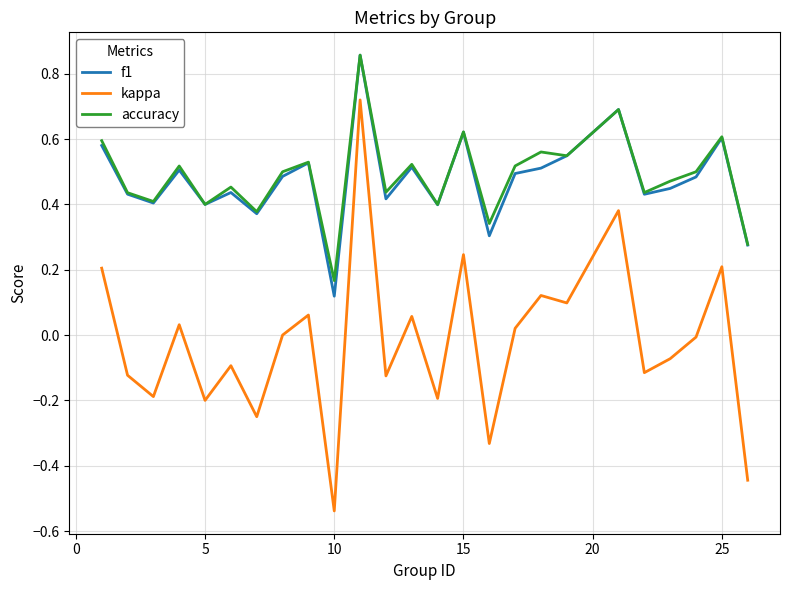

True or false: accuracy and kappa cross at least once.

False